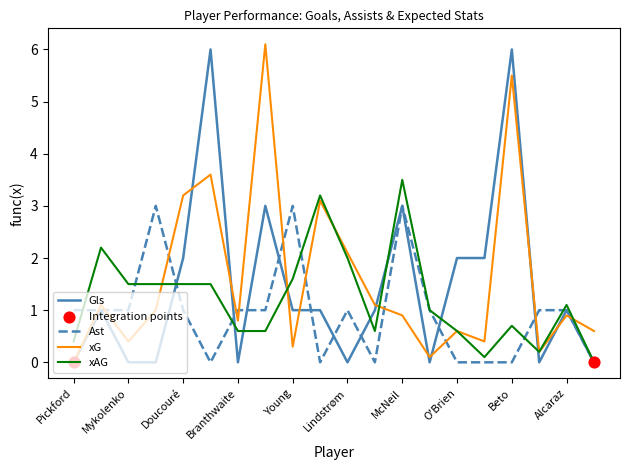

Which series ends up on top after the final intersection of xG and Ast?

xG